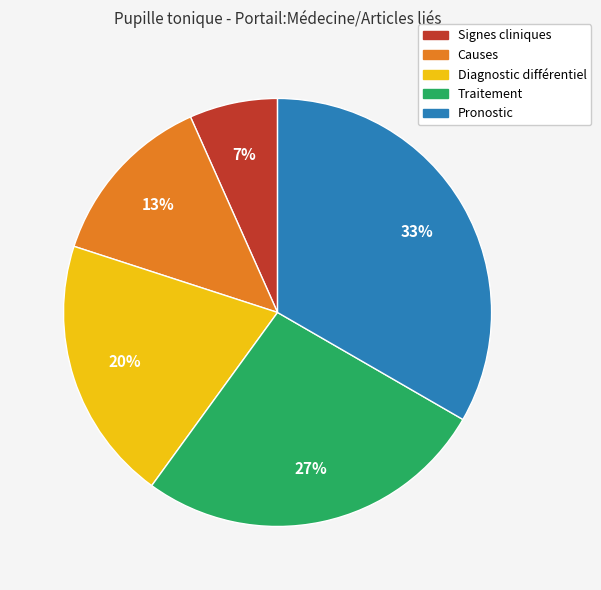

To the nearest percent, what percentage of the pie is Diagnostic différentiel?

20%